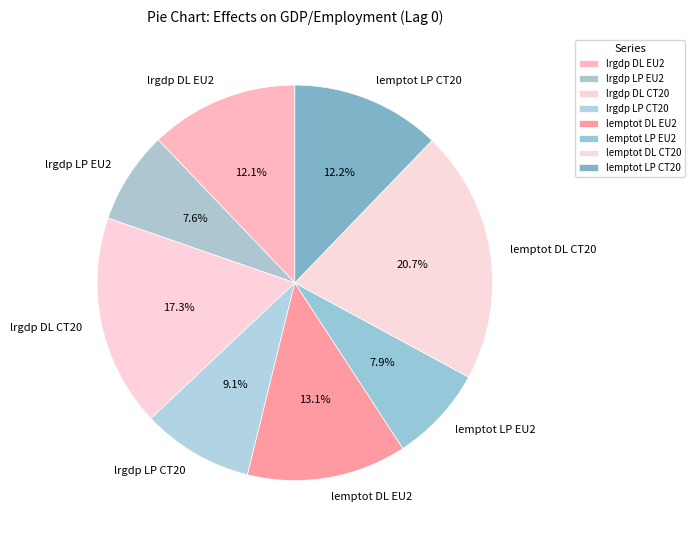

Which slice is the largest?

lemptot DL CT20